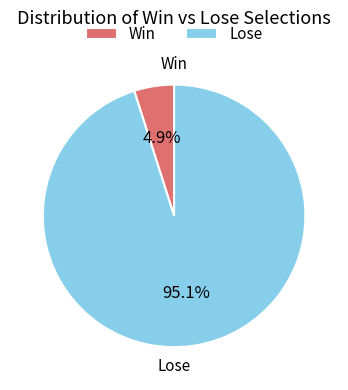

Is there any slice that represents more than half of the pie?

Yes